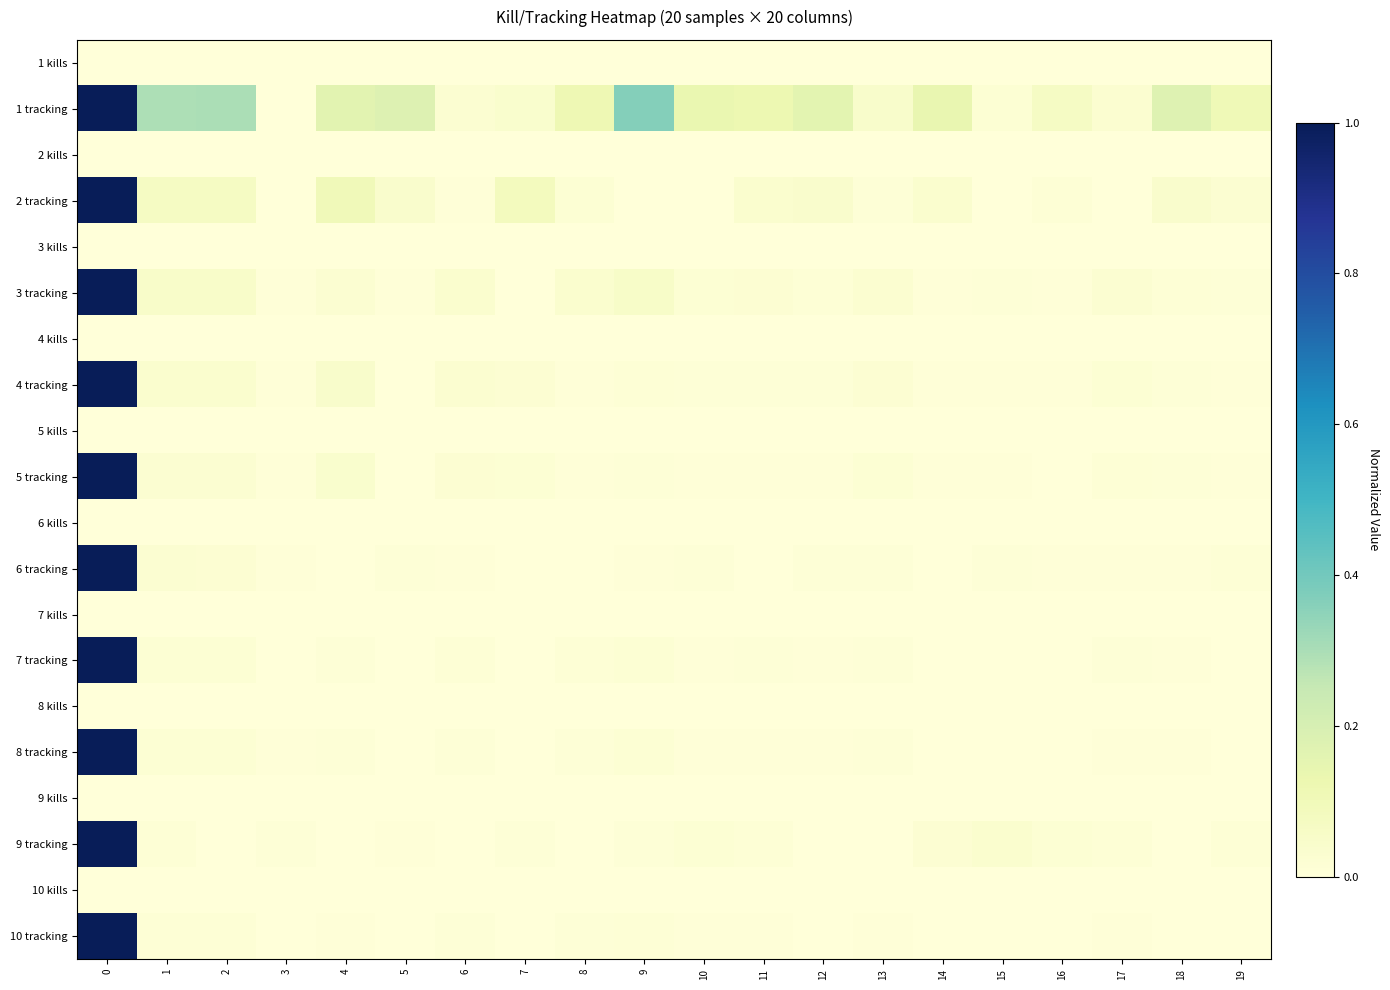

List the series in order of their peak value, highest first.

1 tracking, 2 tracking, 3 tracking, 4 tracking, 5 tracking, 6 tracking, 7 tracking, 8 tracking, 9 tracking, 10 tracking, 1 kills, 2 kills, 3 kills, 4 kills, 5 kills, 6 kills, 7 kills, 8 kills, 9 kills, 10 kills